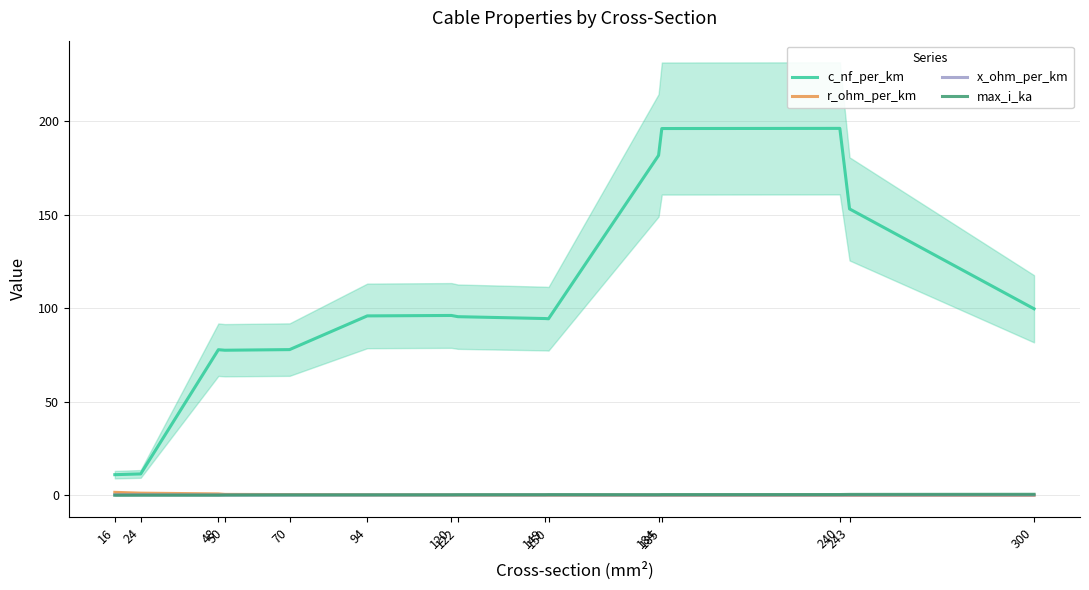

What is the difference between the maximum and minimum values in the c_nf_per_km series?

184.9